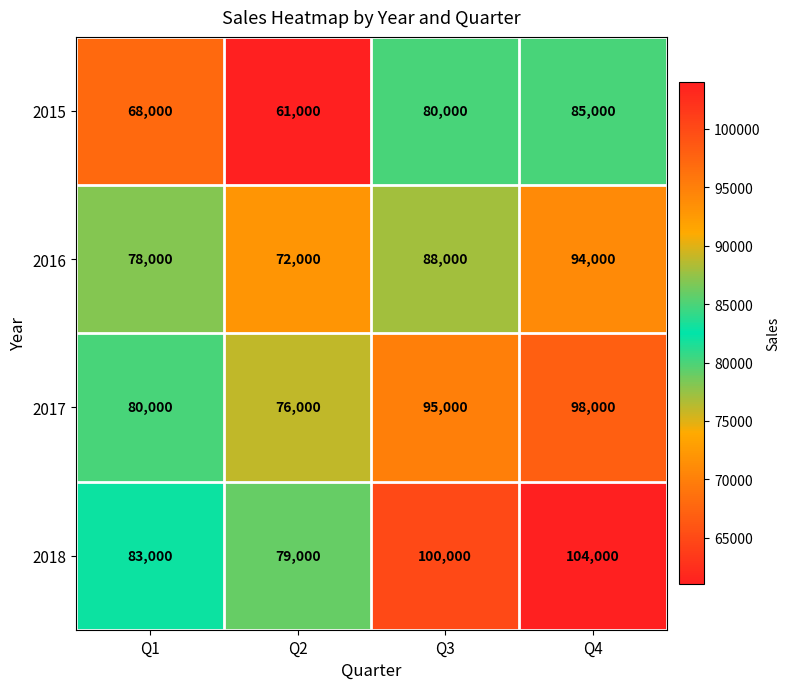

Reading right to left, extract all data points from this chart.

2015: 85000	80000	61000	68000
2016: 94000	88000	72000	78000
2017: 98000	95000	76000	80000
2018: 104000	100000	79000	83000